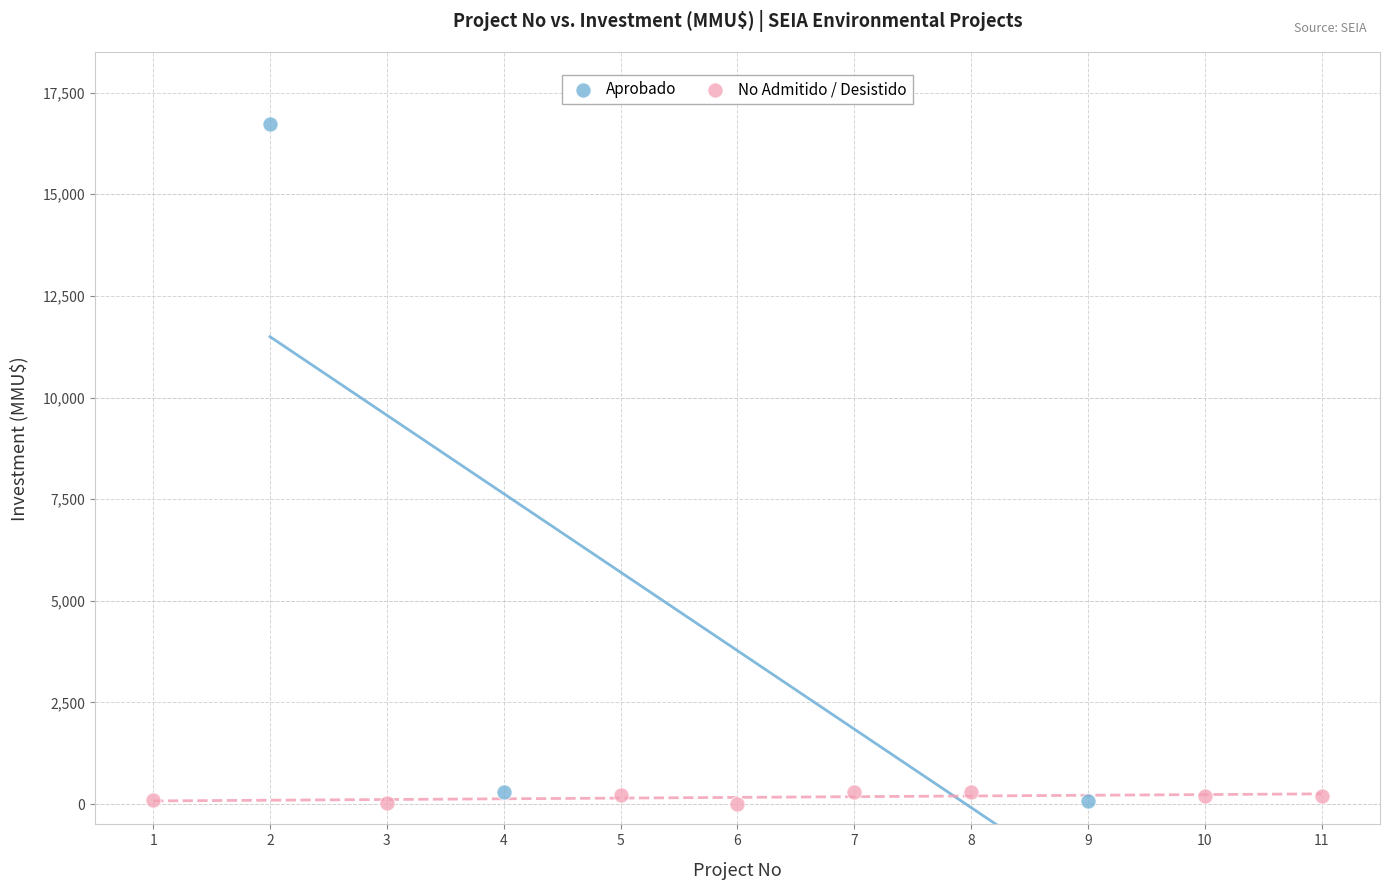

Which series has the widest spread of Y values?

Aprobado